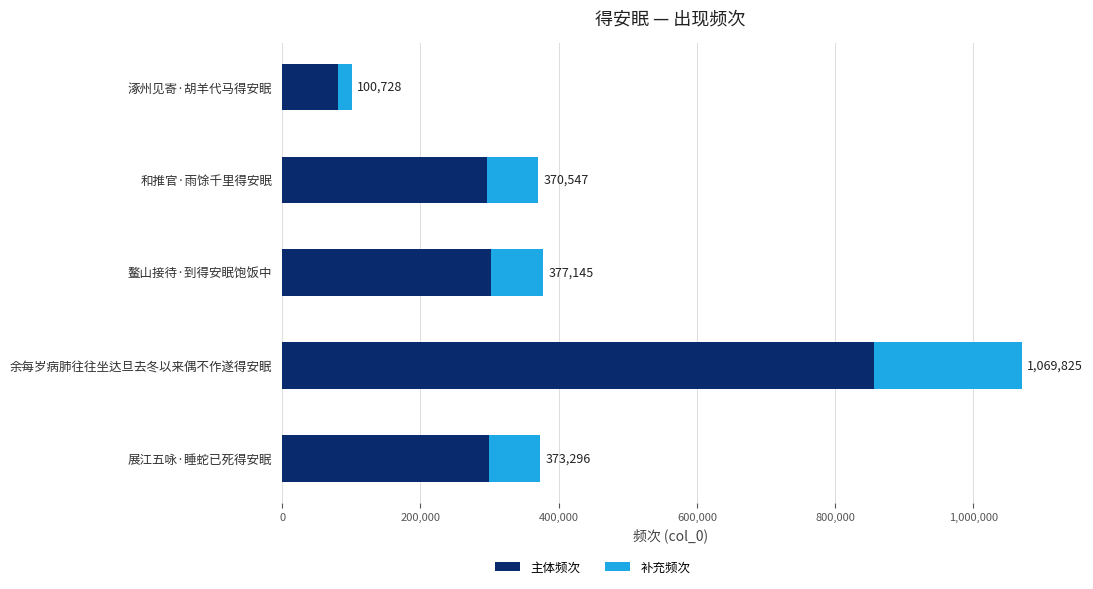

List the series in order of their peak value, highest first.

主体频次, 补充频次